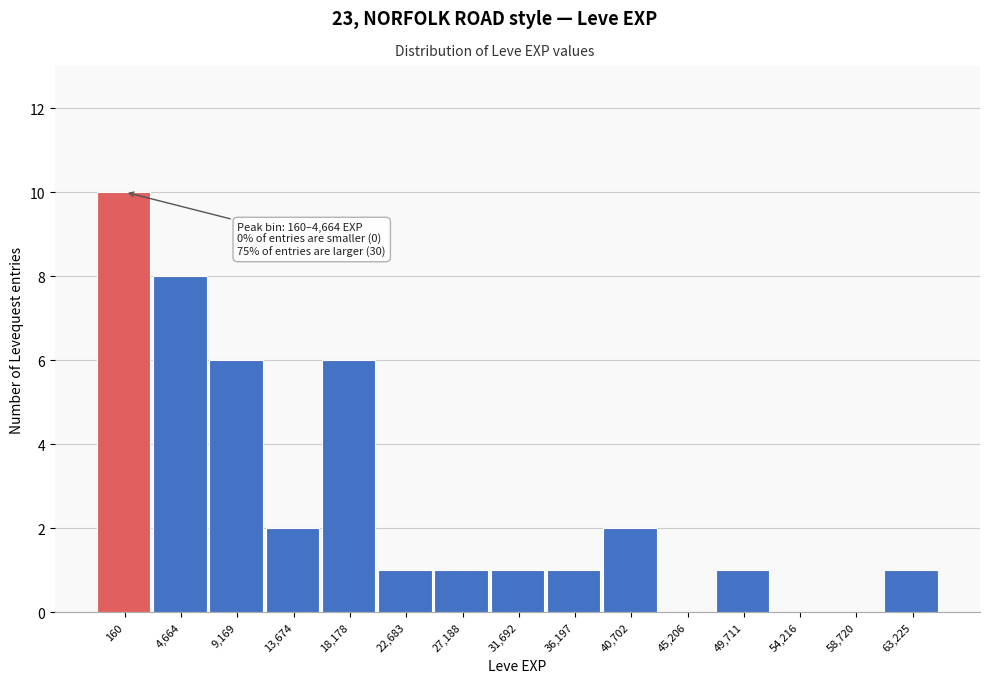

Reading left to right, list all the values displayed in this chart.

160=10	4,664=8	9,169=6	13,674=2	18,178=6	22,683=1	27,188=1	31,692=1	36,197=1	40,702=2	45,206=0	49,711=1	54,216=0	58,720=0	63,225=1